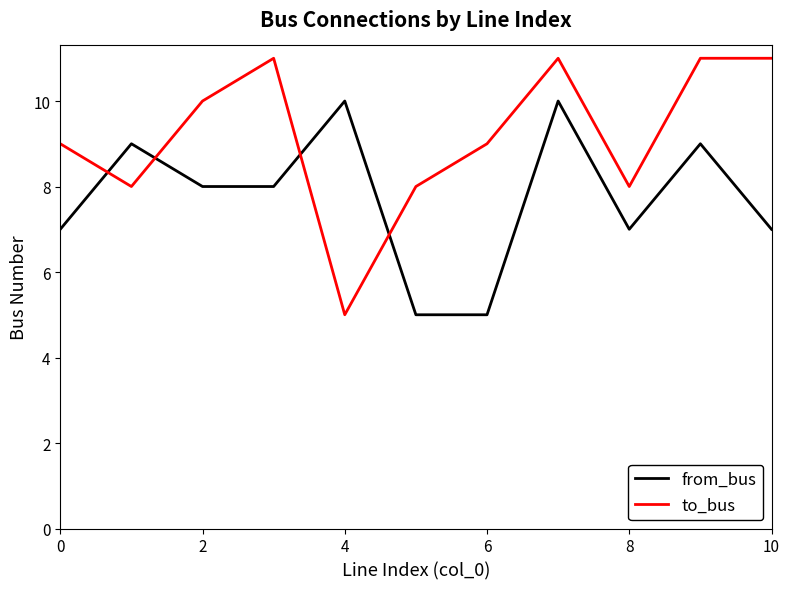

What are all the series names shown in the legend?

from_bus, to_bus